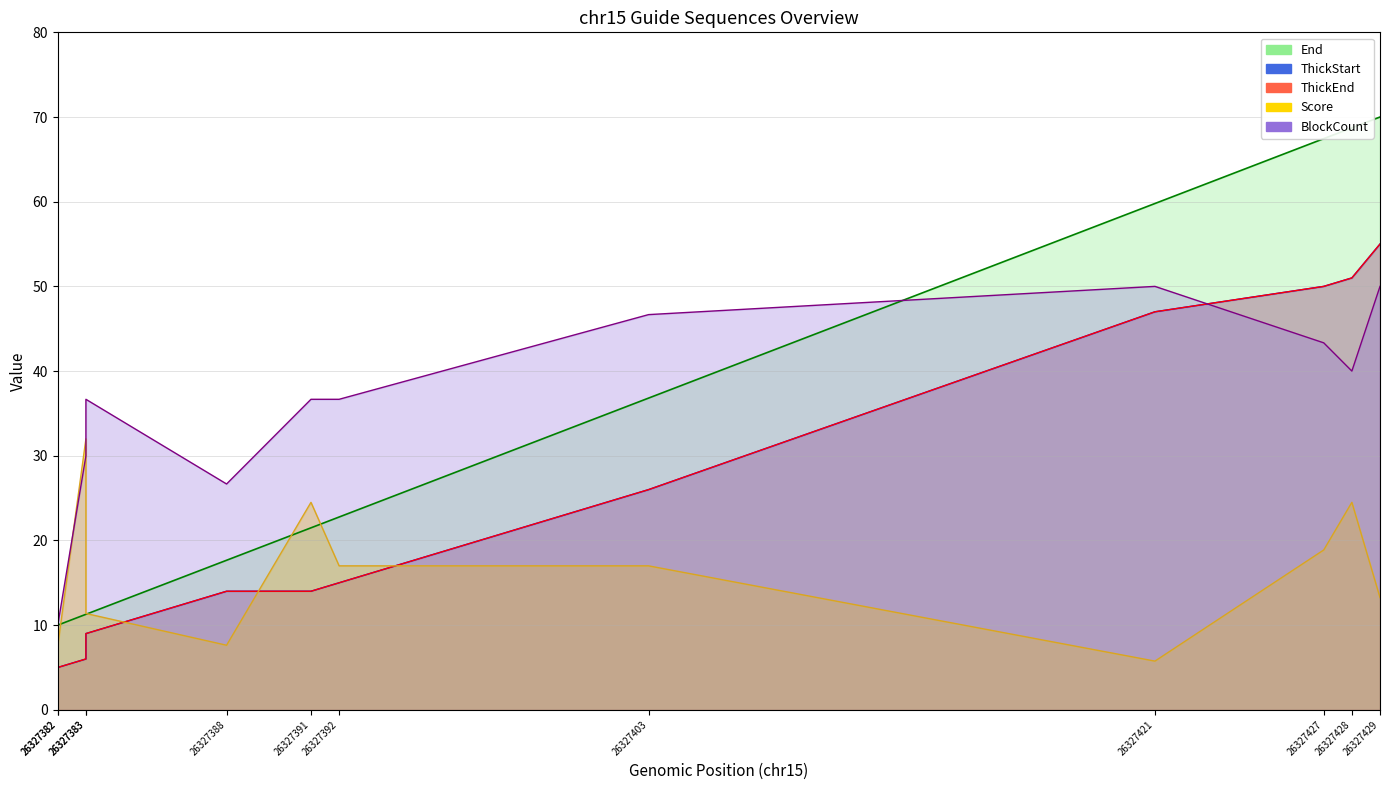

The value of BlockCount at 26327421 is 20.4. True or false?

False